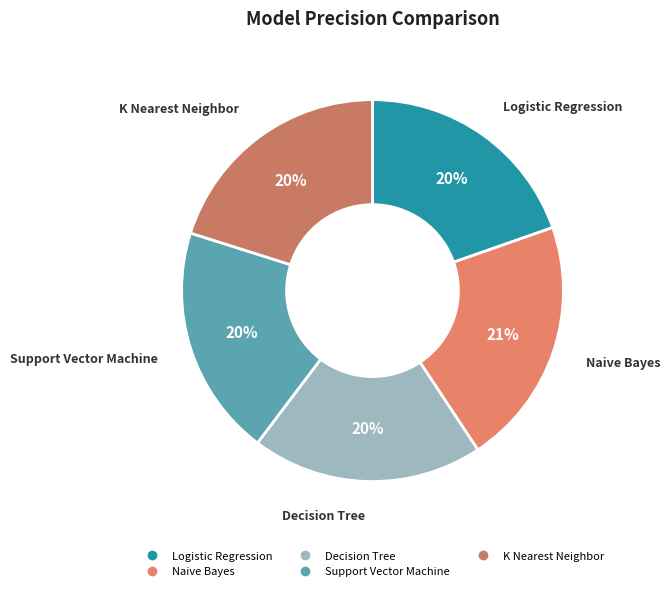

What percentage is the Decision Tree slice, to the nearest percent?

20%